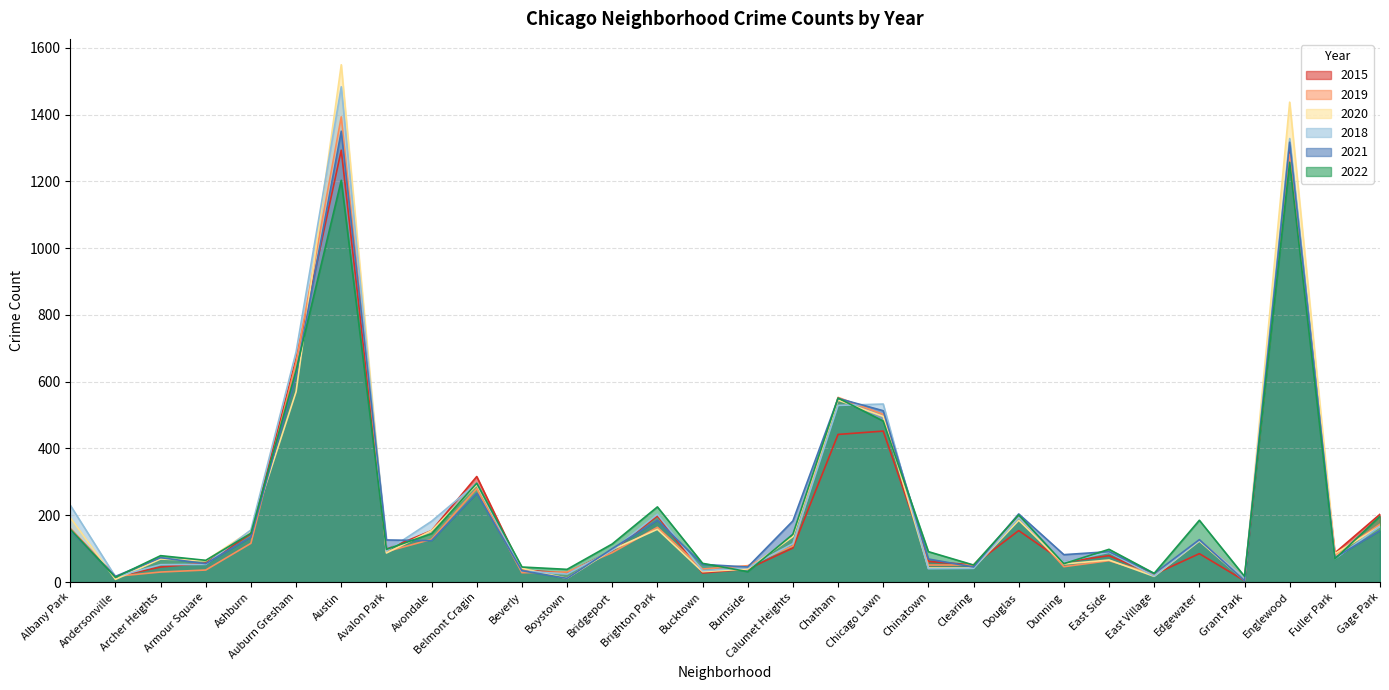

Between Austin and Dunning, which series saw the biggest shift?

2020